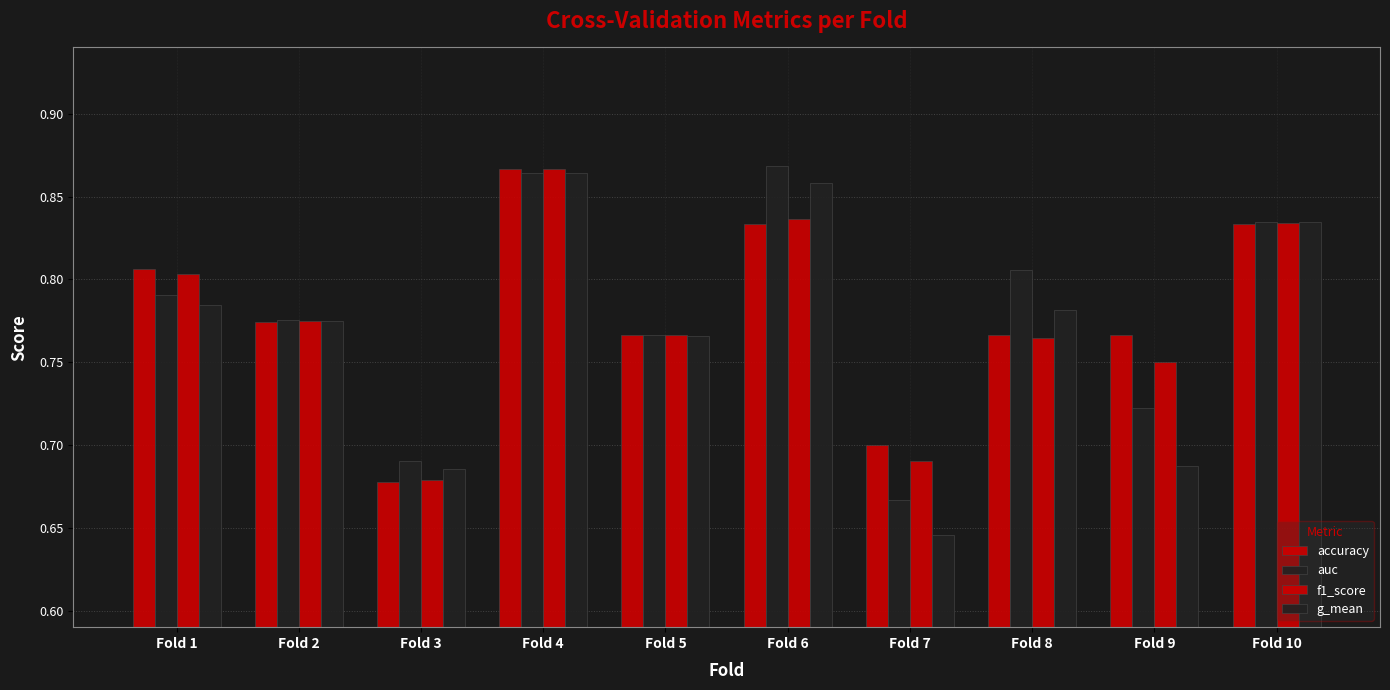

Does the chart contain stacked bars?

No